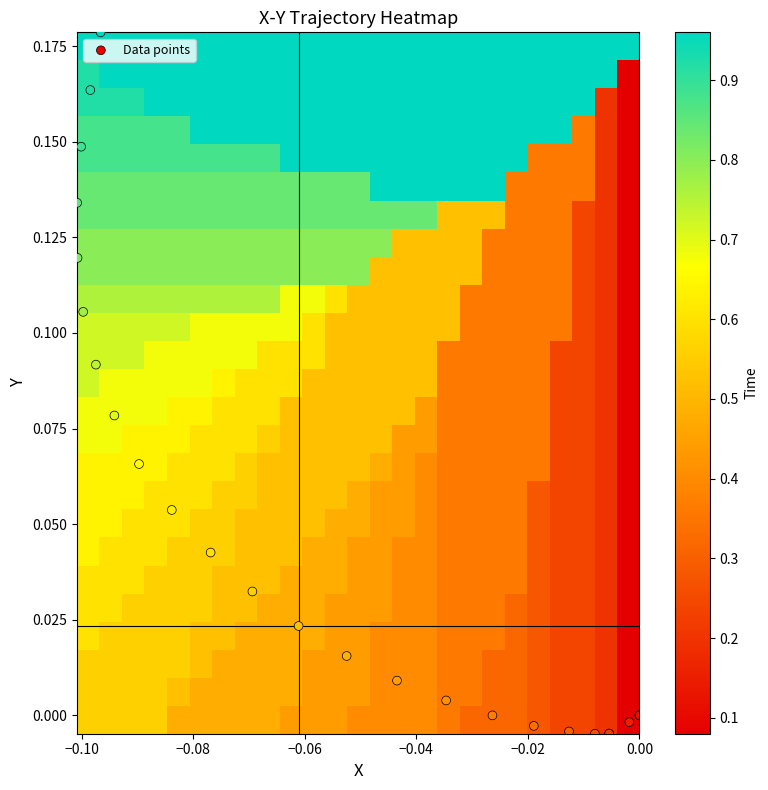

At how many categories does at least one series exceed 0?

25